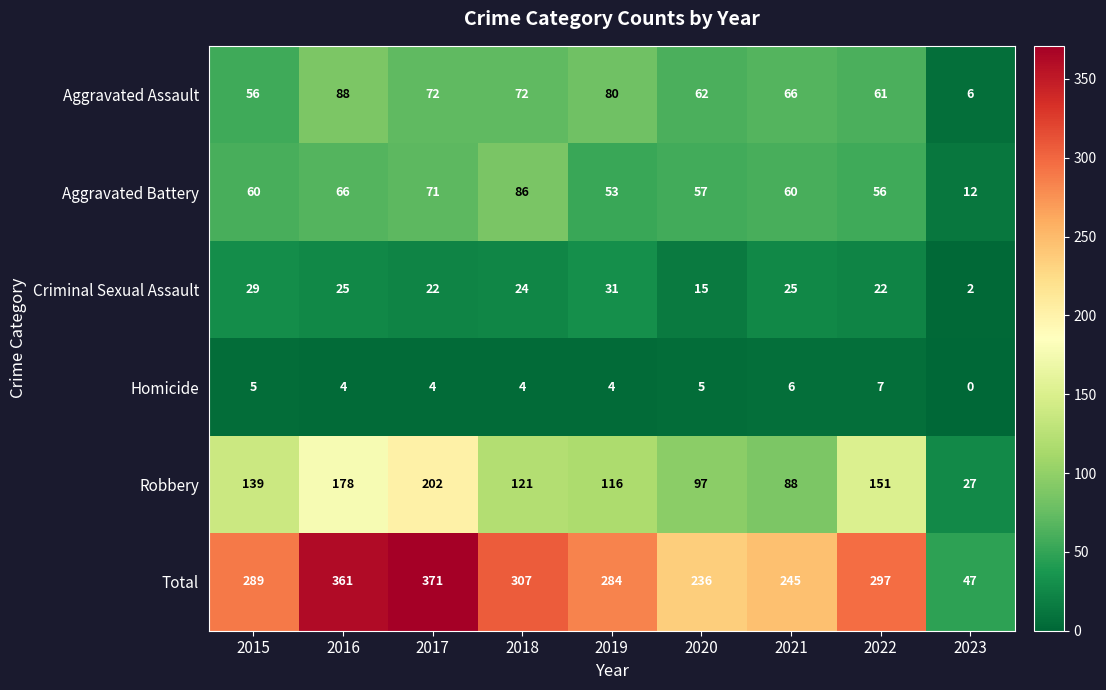

The Criminal Sexual Assault series shows 31 at 2019. True or false?

True